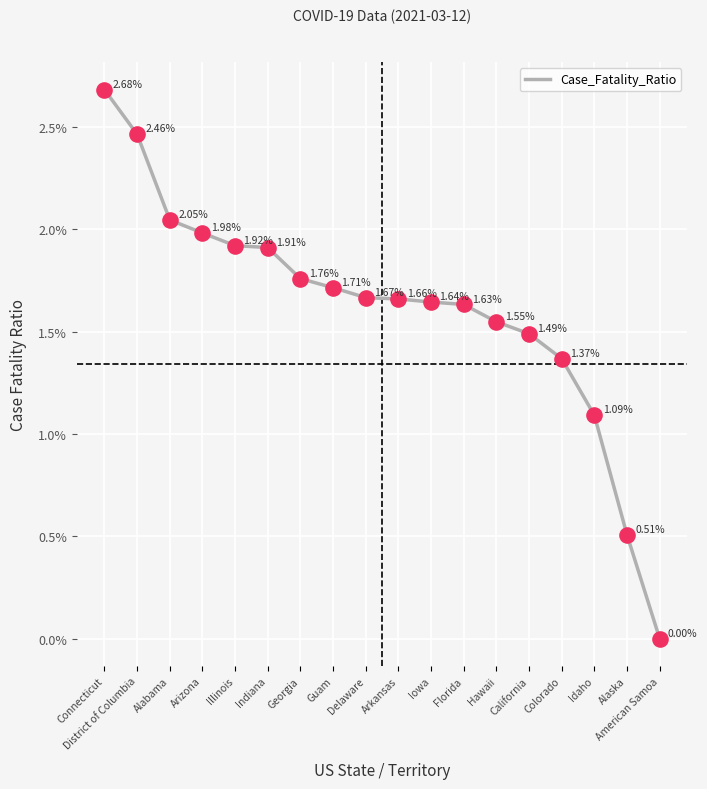

What is the ratio of the value at Indiana to the value at Connecticut?

0.7